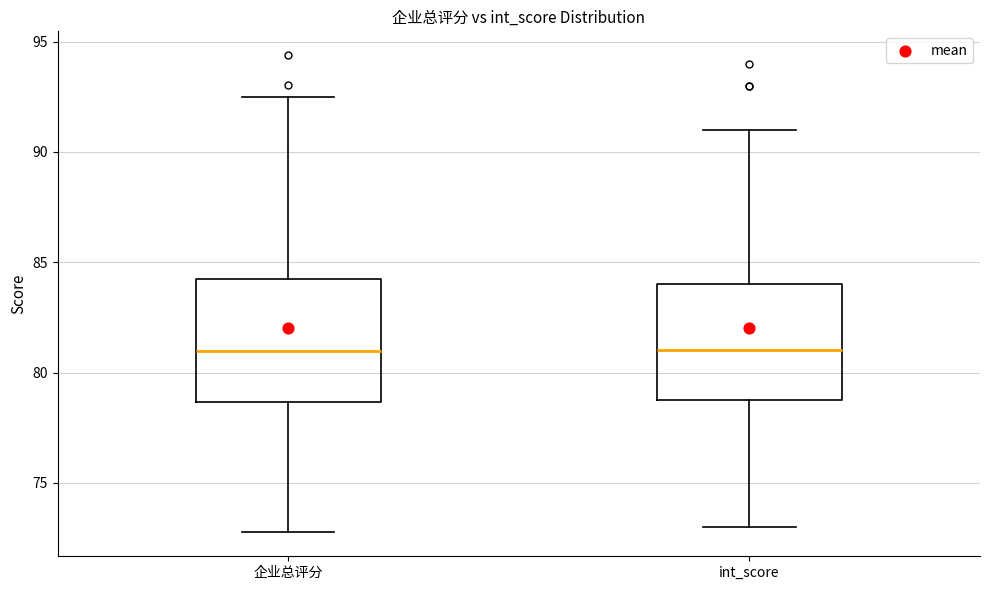

Reading left to right, read every box against the y-axis: the position of its median line, the range the box covers, and the ends of its whiskers. The values are not printed on the chart, so give them approximately, as read against the axis.

企业总评分: median 81.0, box 78.5 to 84.0, whiskers 73.0 to 92.5
int_score: median 81.0, box 79.0 to 84.0, whiskers 73.0 to 91.0